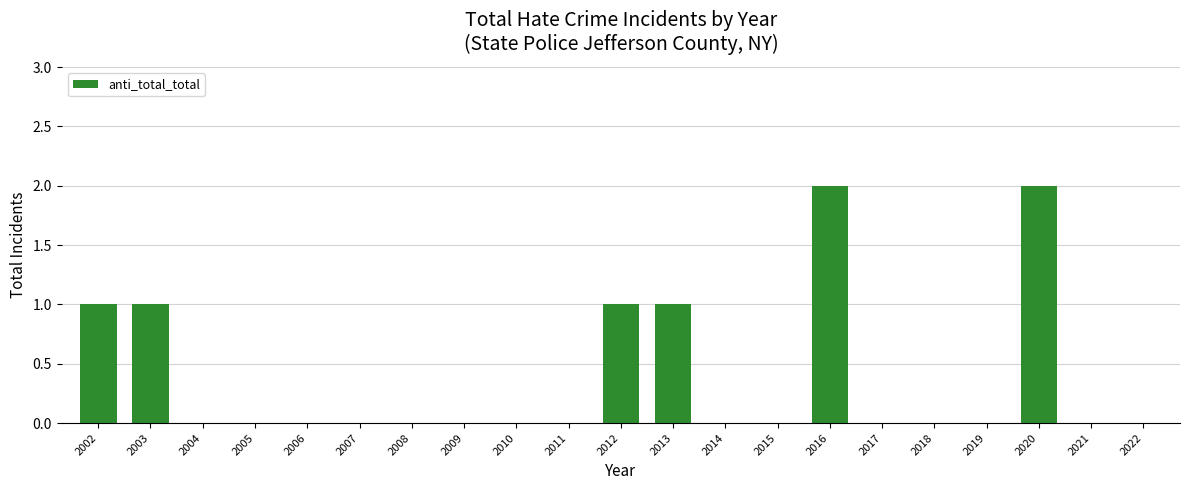

Reading left to right, extract all data points from this chart.

2002=1	2003=1	2004=0	2005=0	2006=0	2007=0	2008=0	2009=0	2010=0	2011=0	2012=1	2013=1	2014=0	2015=0	2016=2	2017=0	2018=0	2019=0	2020=2	2021=0	2022=0